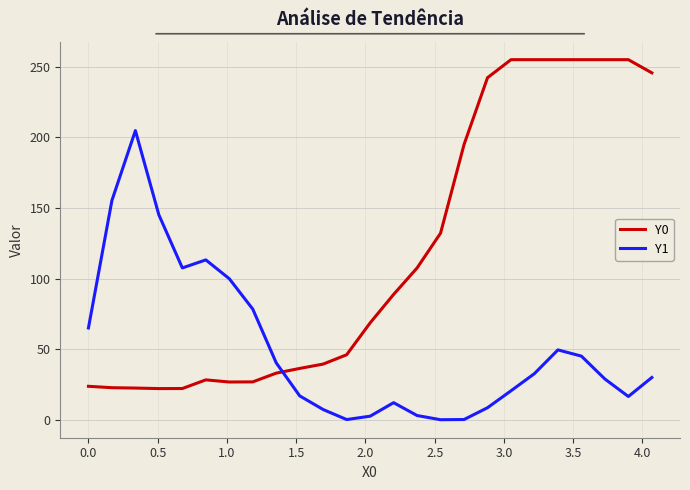

True or false: Y1 and Y0 cross at least once.

True